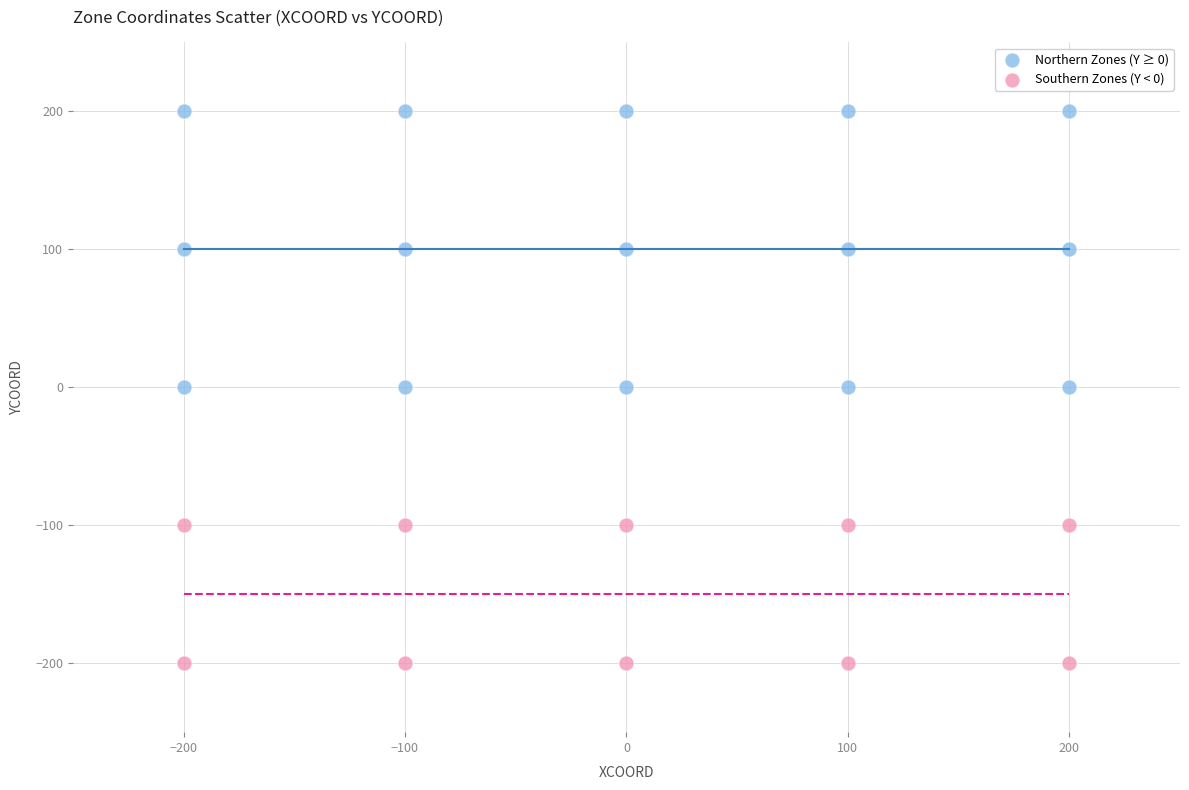

Which series has the widest spread of Y values?

Northern Zones (Y ≥ 0)